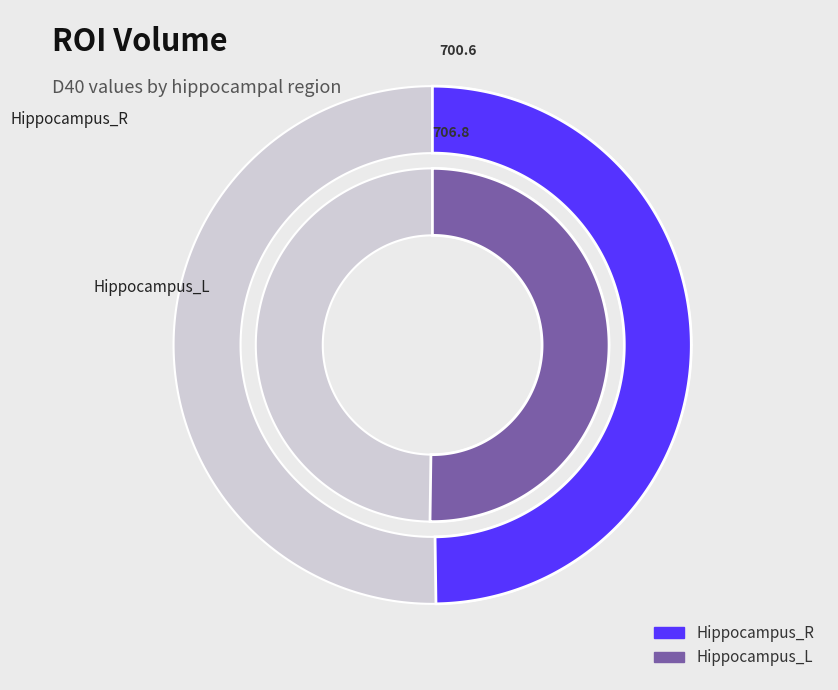

Combined, do Hippocampus_L and Hippocampus_R account for over 50%?

Yes